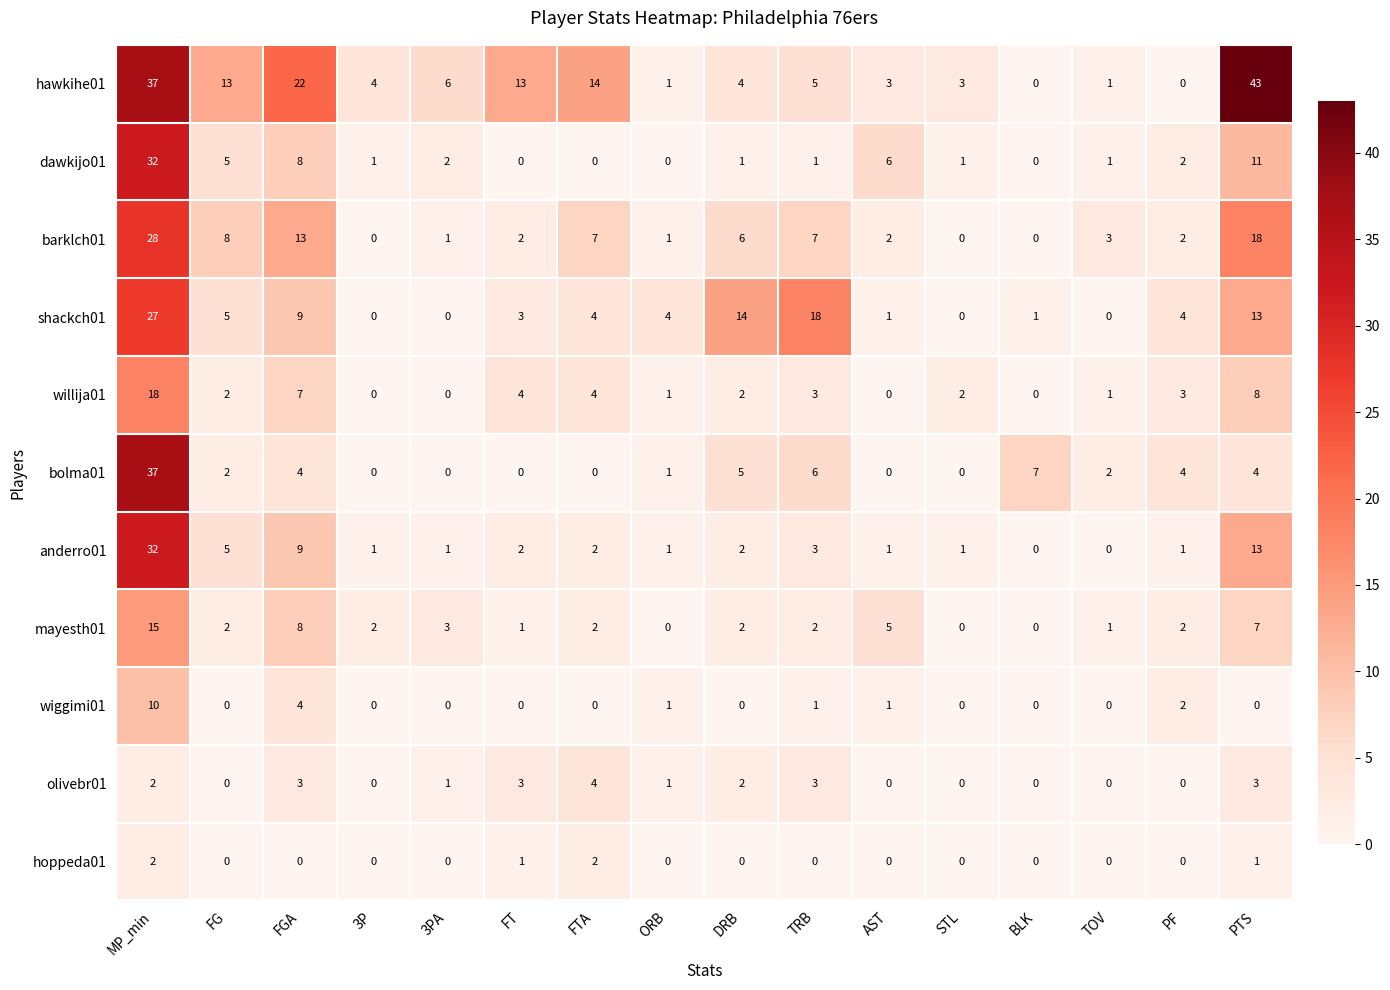

What is the difference between the dawkijo01 values at BLK and FGA?

8